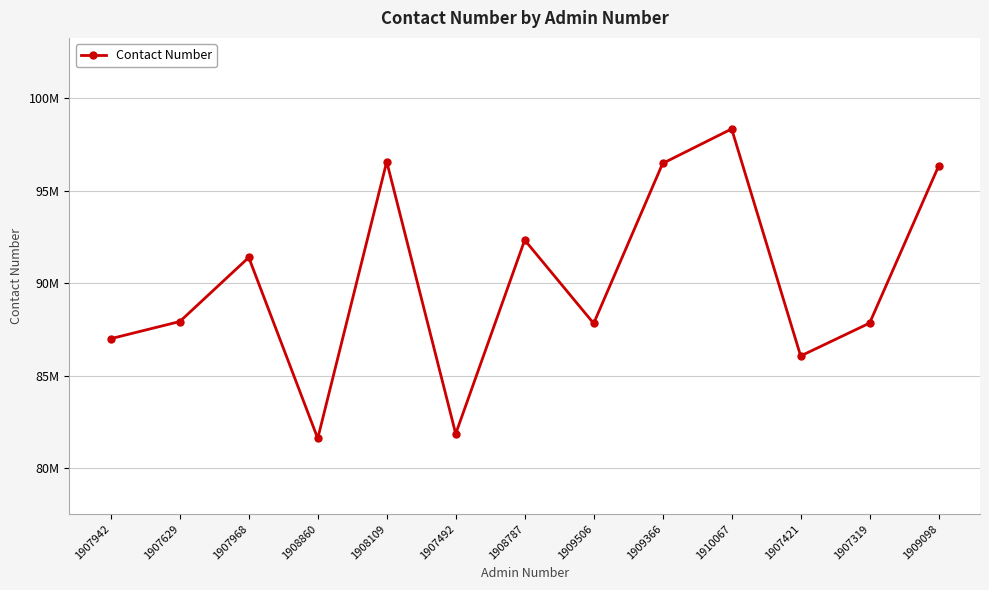

Is this an area chart (filled region under the line)?

No